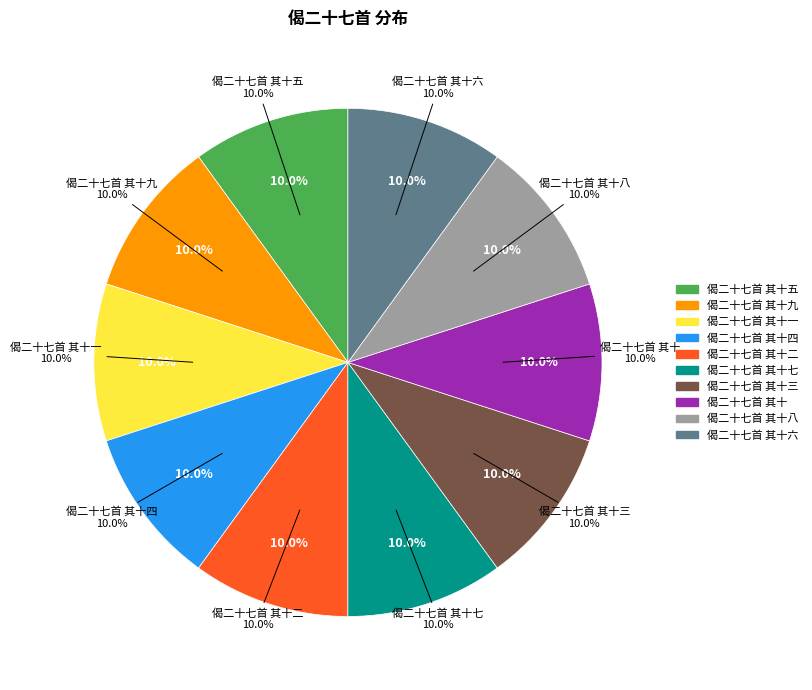

How many segments does this pie chart have?

10